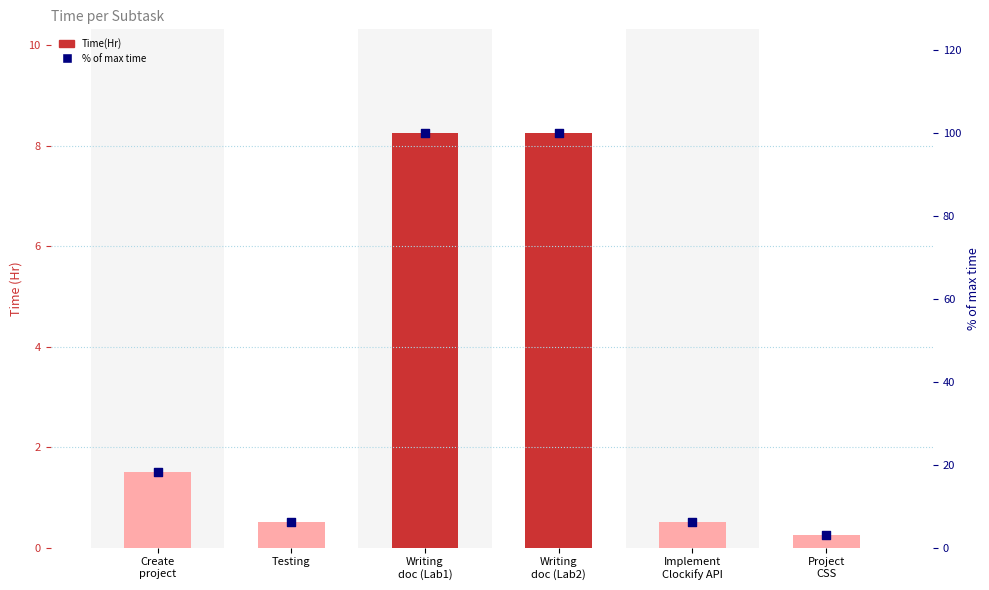

Which series has the widest spread of Y values?

% of max